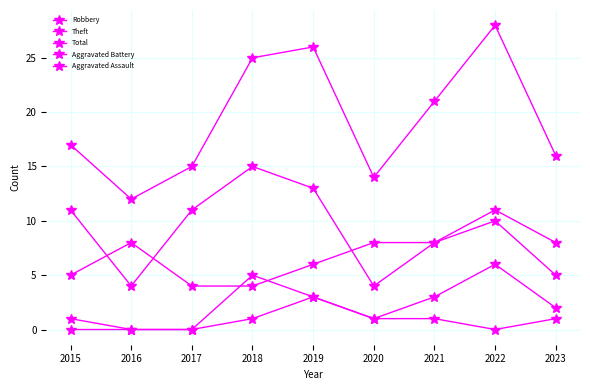

Reading right to left, list all the values displayed in this chart.

Robbery: 5	10	8	8	6	4	4	8	5
Theft: 8	11	8	4	13	15	11	4	11
Total: 16	28	21	14	26	25	15	12	17
Aggravated Battery: 2	6	3	1	3	5	0	0	1
Aggravated Assault: 1	0	1	1	3	1	0	0	0